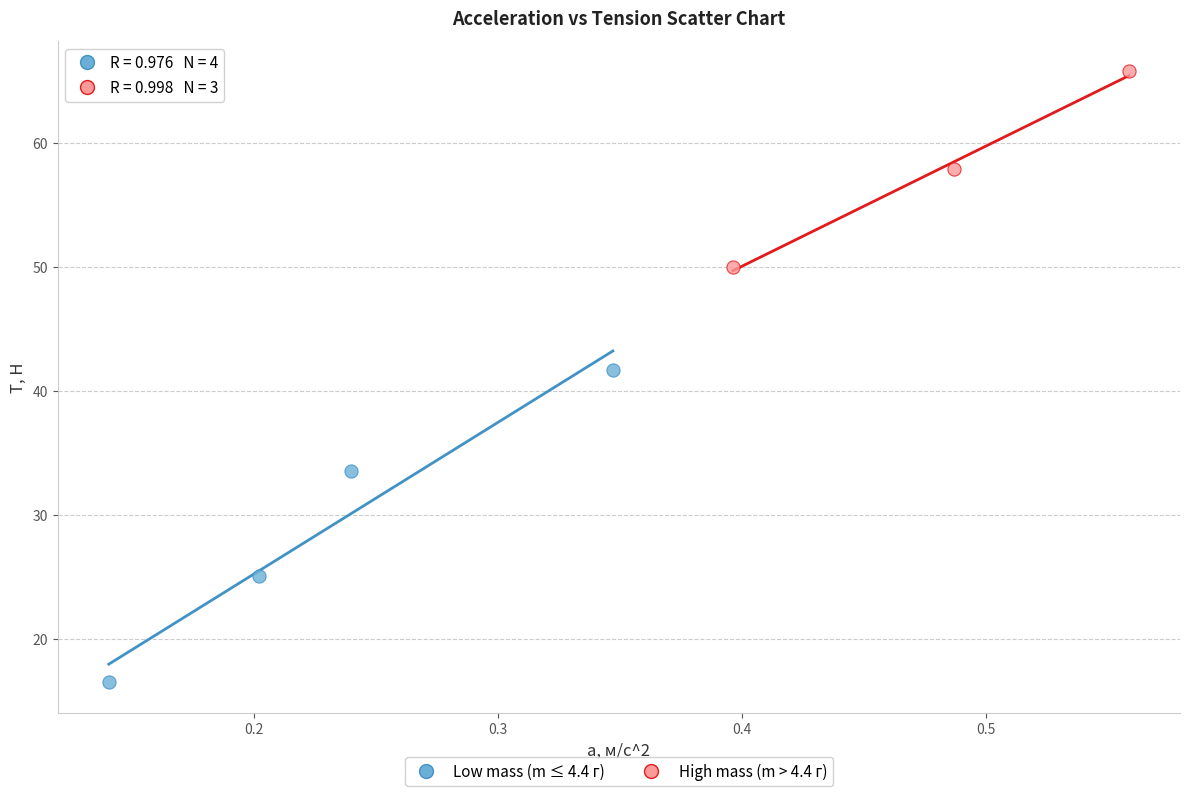

Which series has the widest spread of Y values?

Low mass (m ≤ 4.4 г)